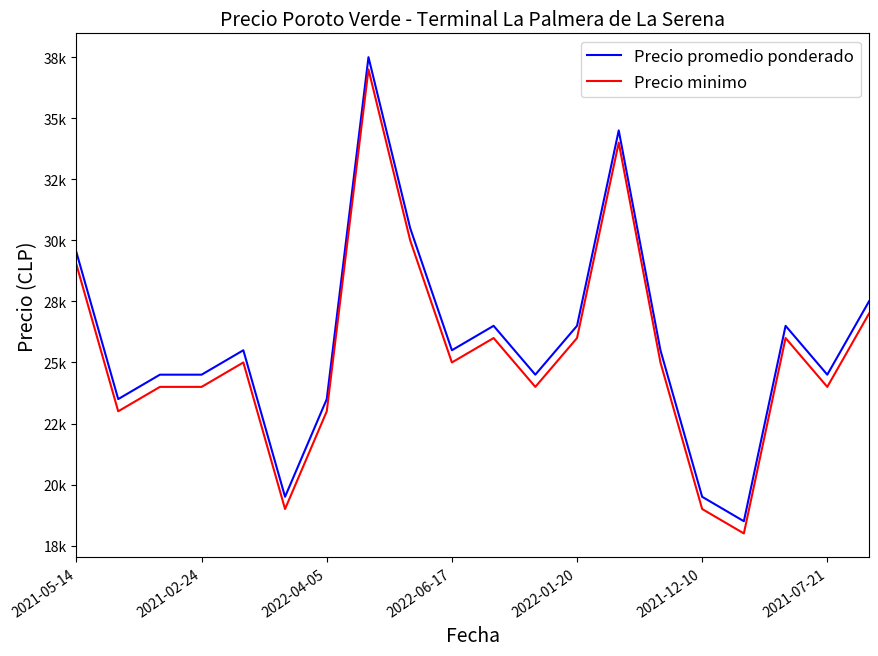

Where is Precio minimo nearest to the value 27500?

19